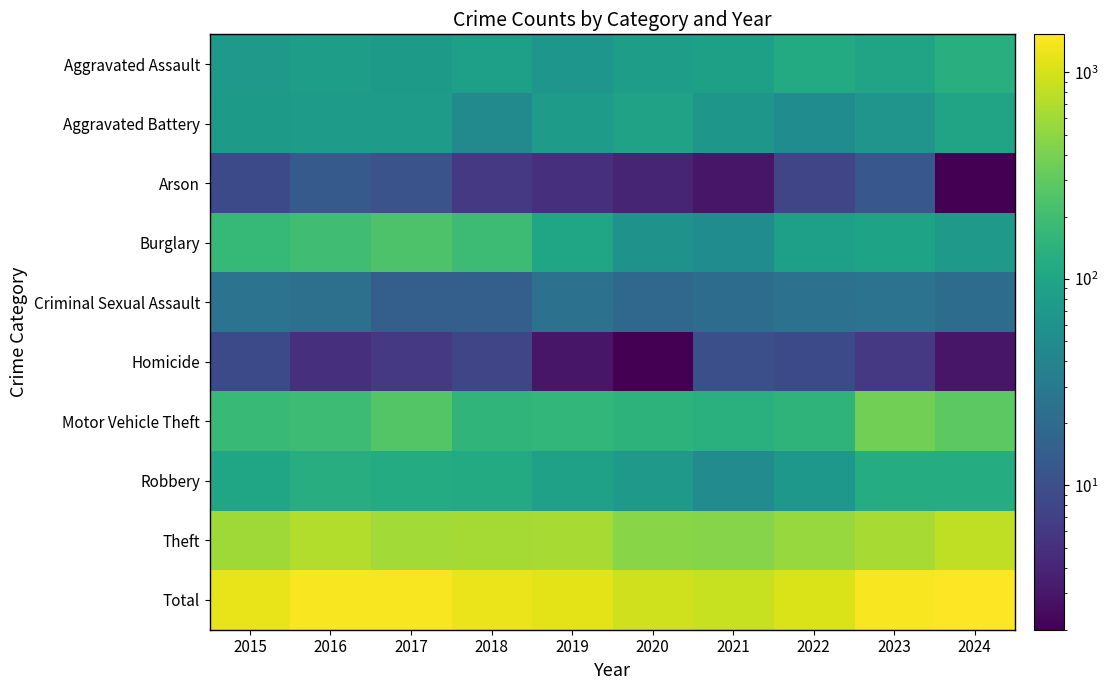

How many categories are shown in the chart?

10